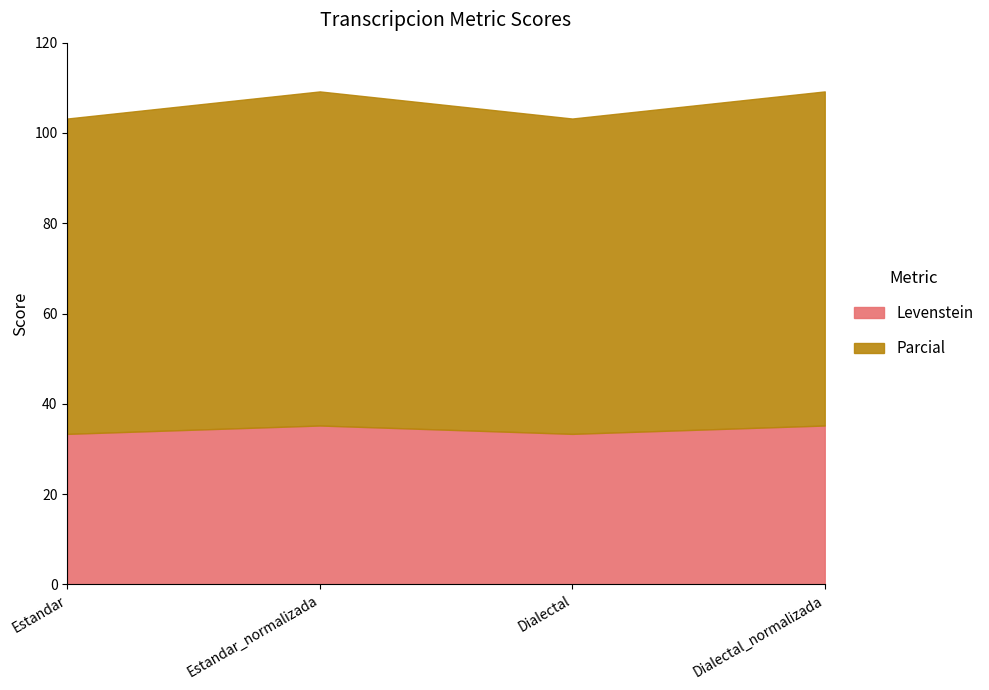

Where is Levenstein nearest to the value 34?

Estandar